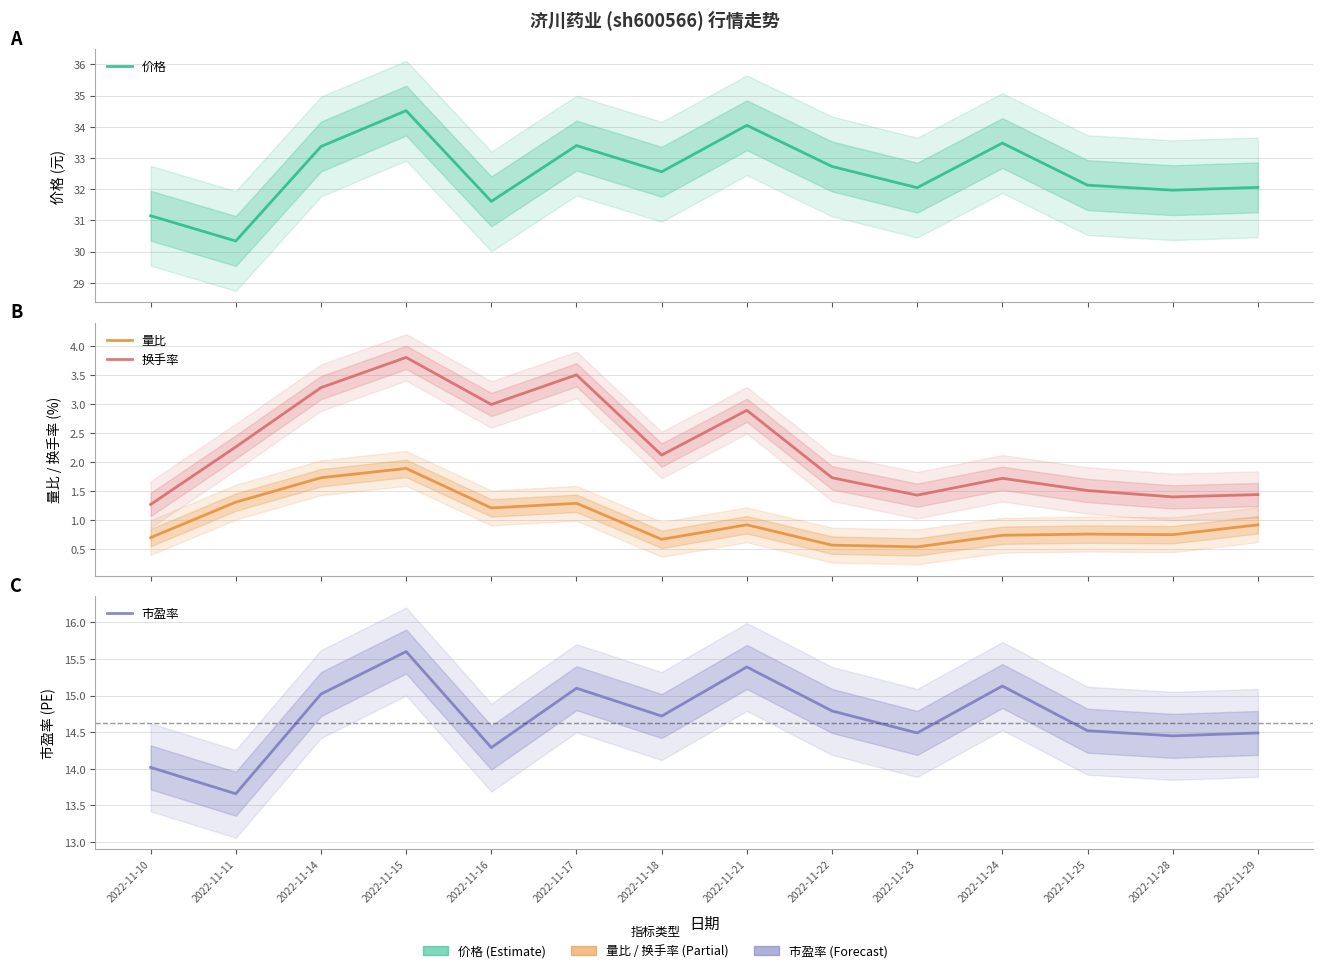

Where is the first local minimum for 量比?

2022-11-16